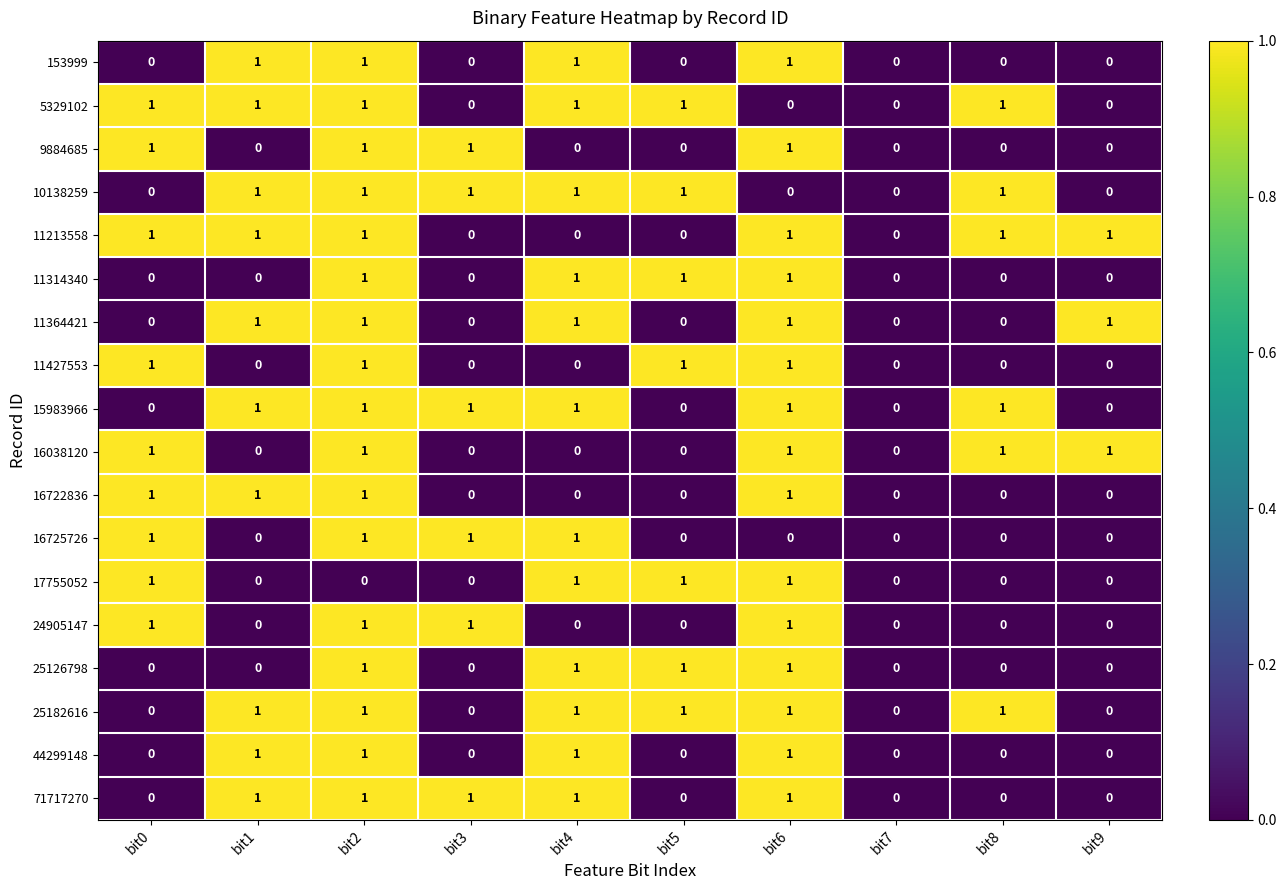

Is the value of 9884685 at bit8 greater than the value of 71717270 at bit2?

No